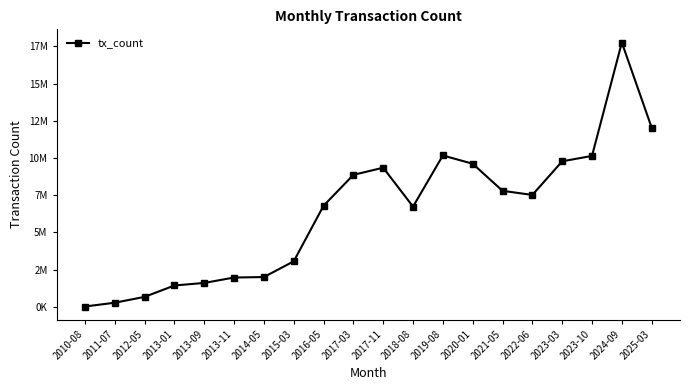

The chart shows a value of 6730044 at 2018-08. True or false?

True